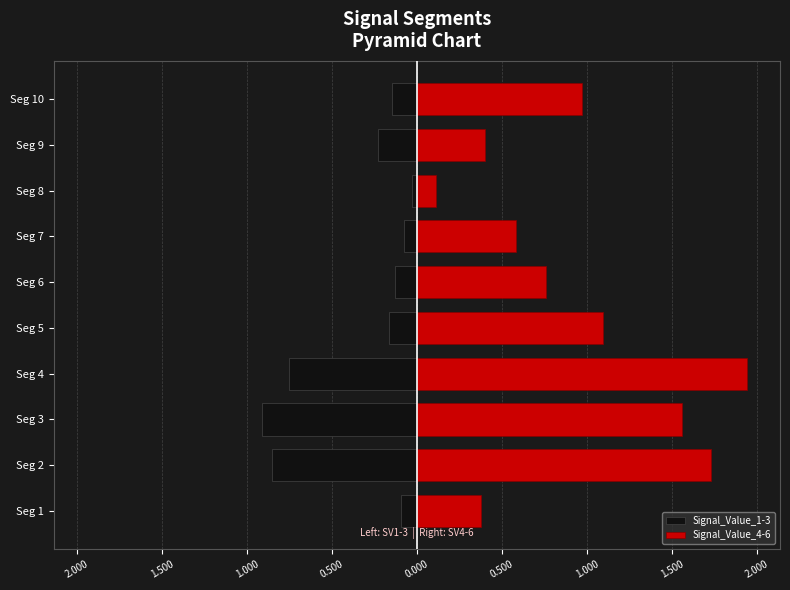

How many bars are there in total?

20